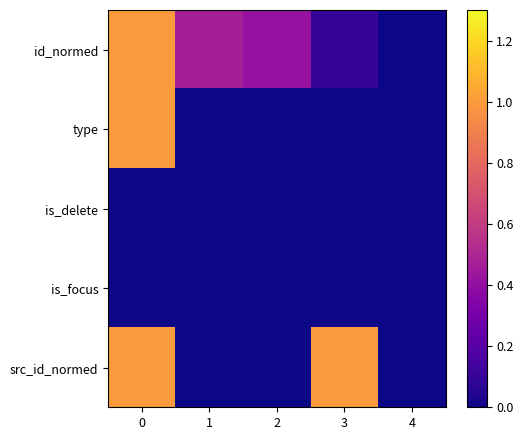

Which series has the largest range (max minus min)?

id_normed